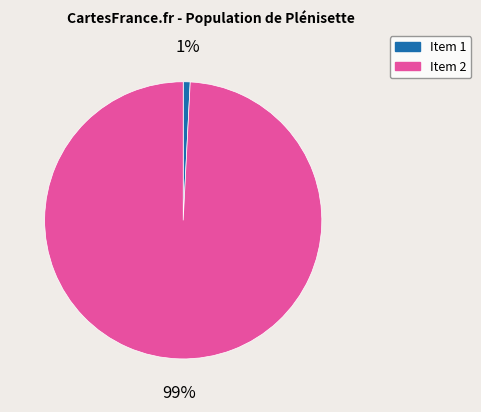

Which slice is the largest?

Item 2